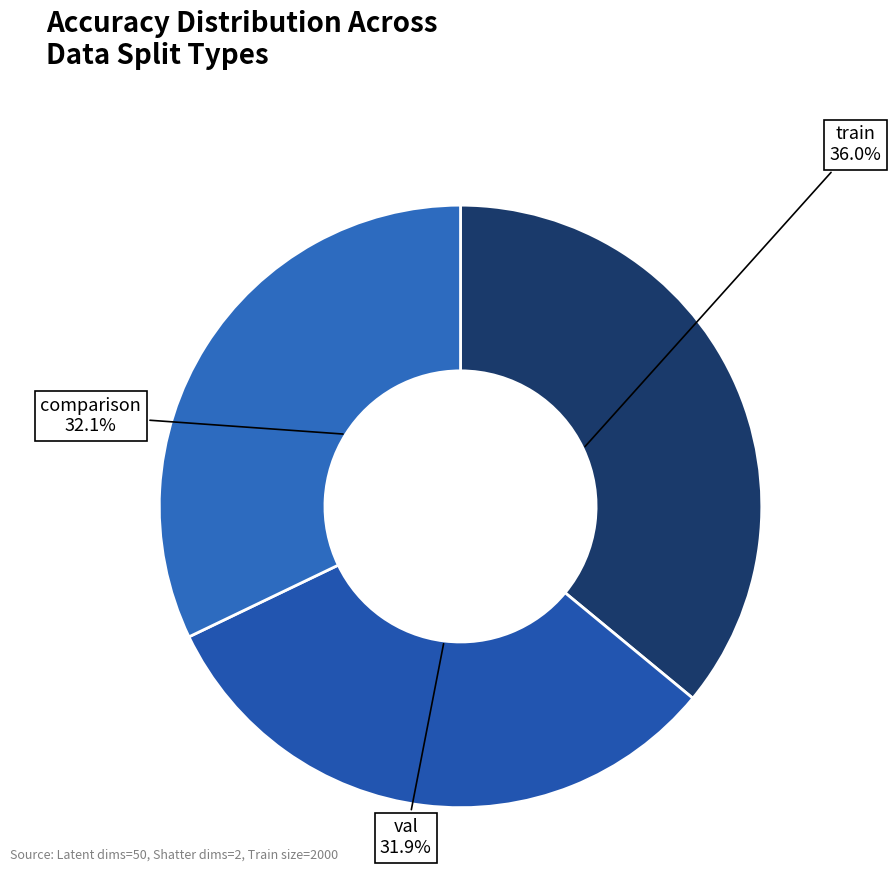

Count the number of slices in the pie.

3